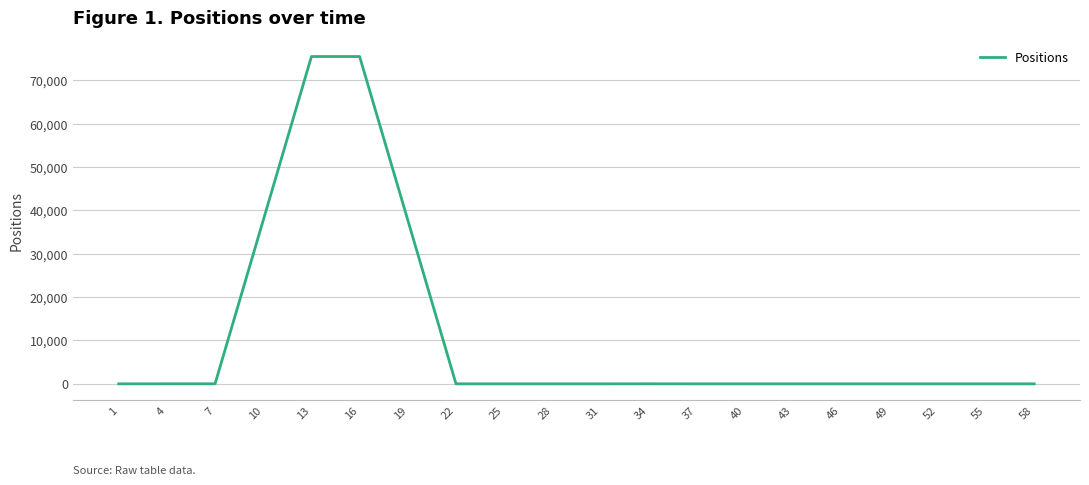

Is it true that the value at 31 is 0.0?

True